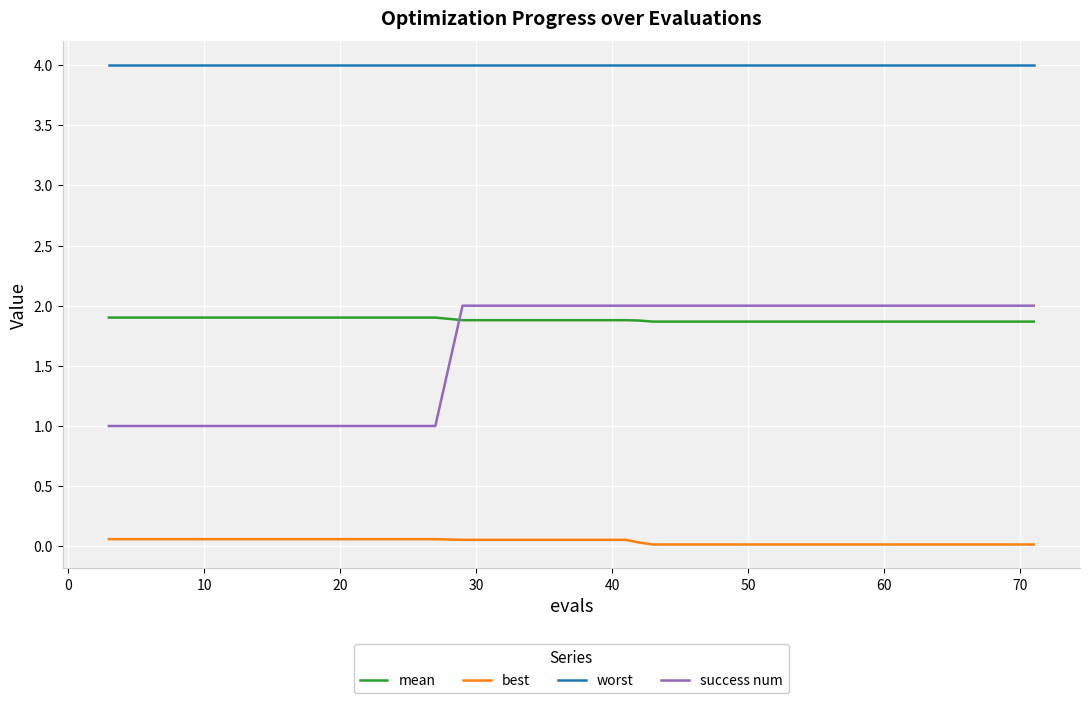

Does the chart have visible grid lines?

Yes